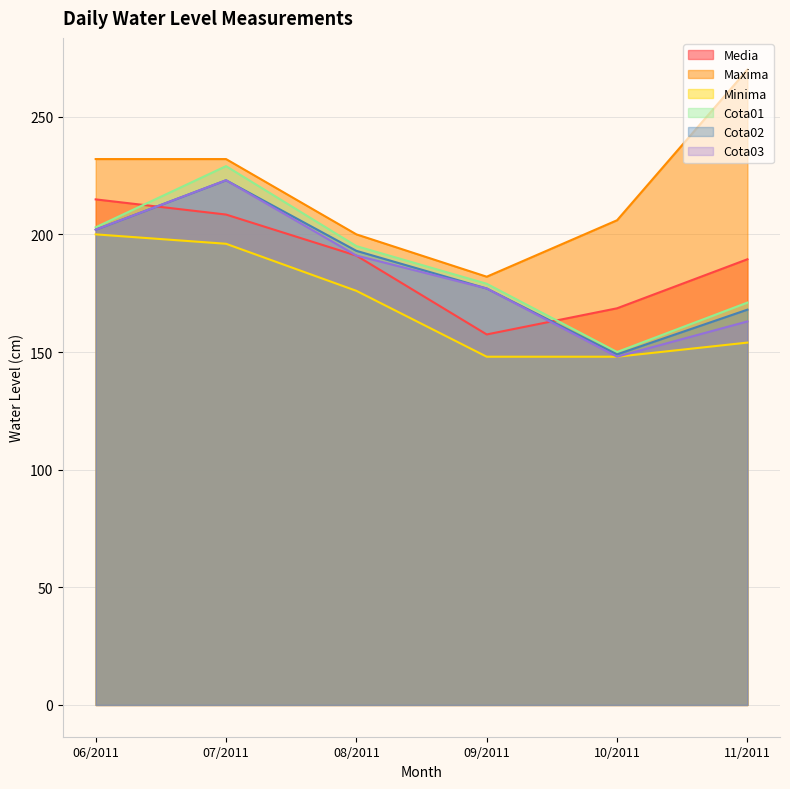

What is the minimum value for Cota03?

148.0